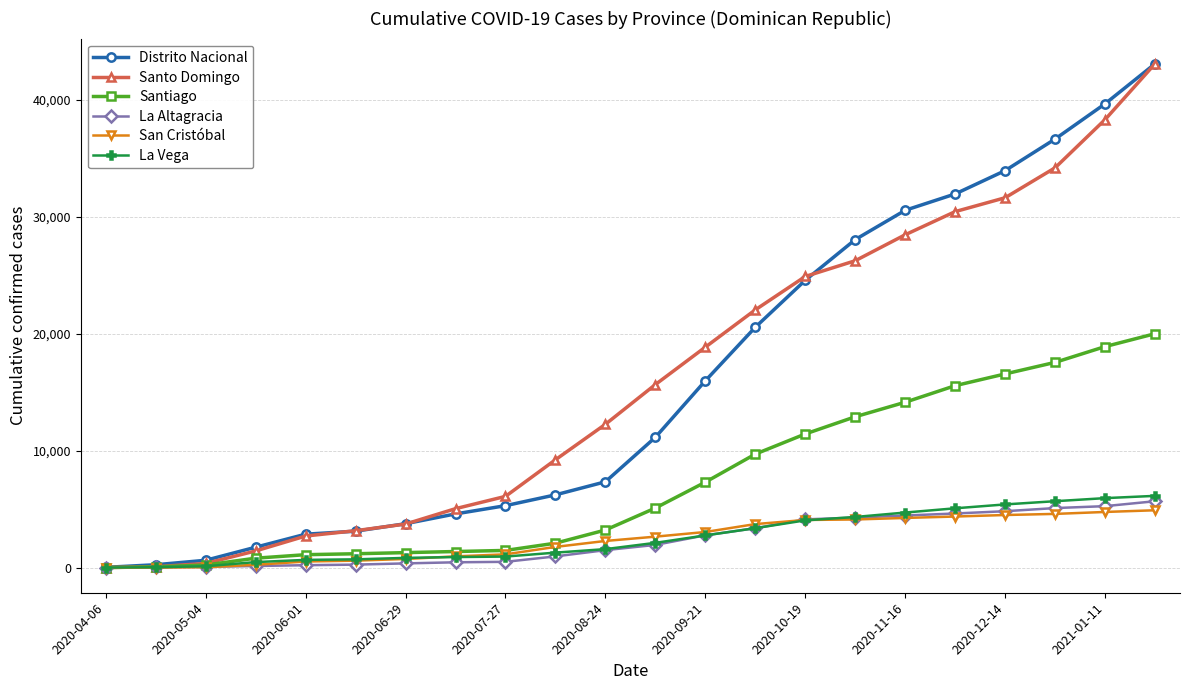

What is the highest value of the Santiago series?

20003